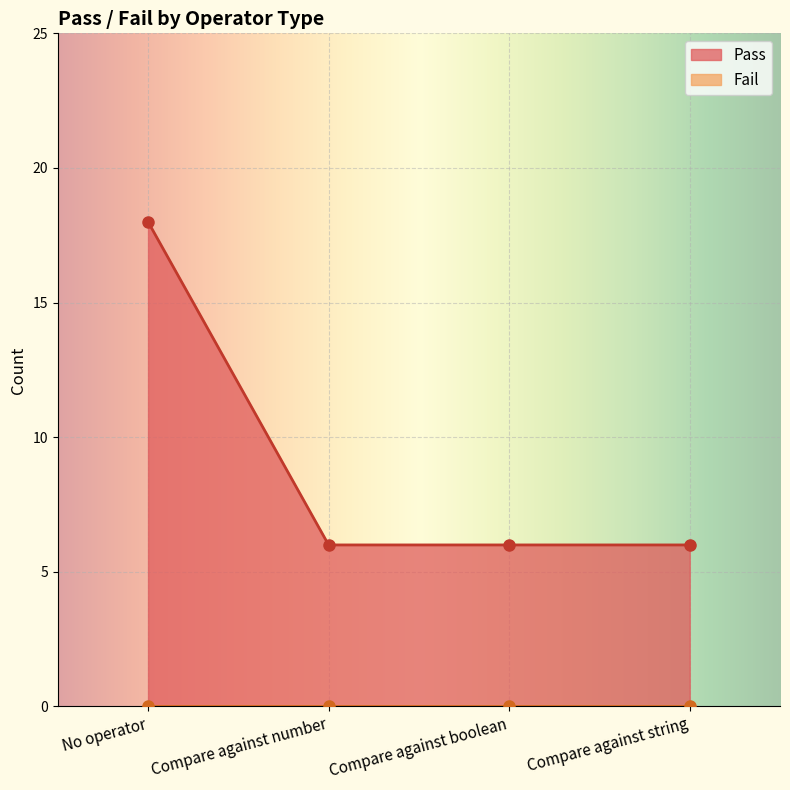

Rank the categories by value from lowest to highest.

Compare against number, Compare against boolean, Compare against string, No operator